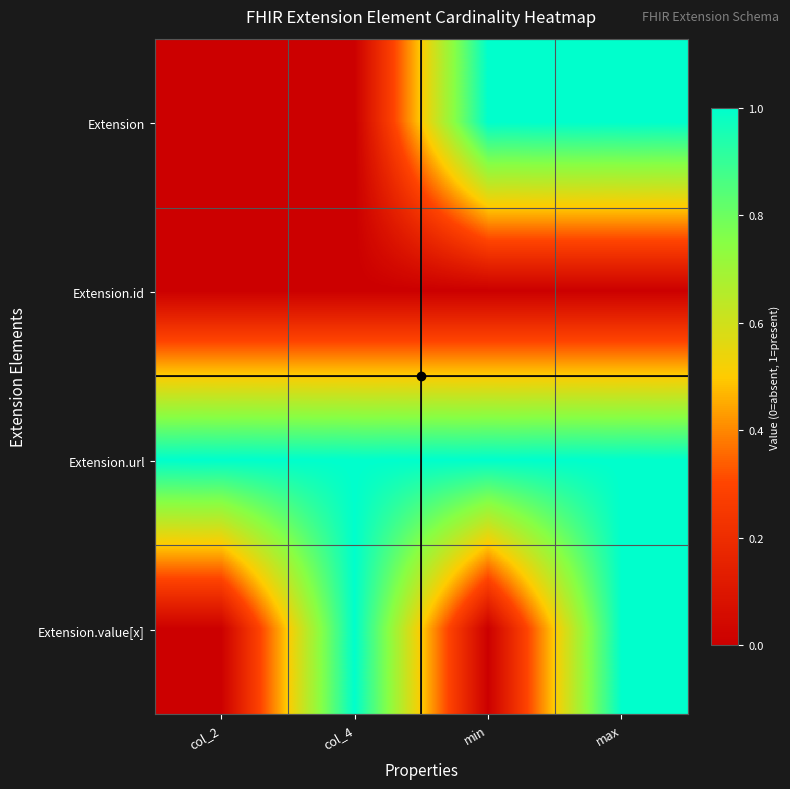

What is the difference between the highest and lowest values at max?

1